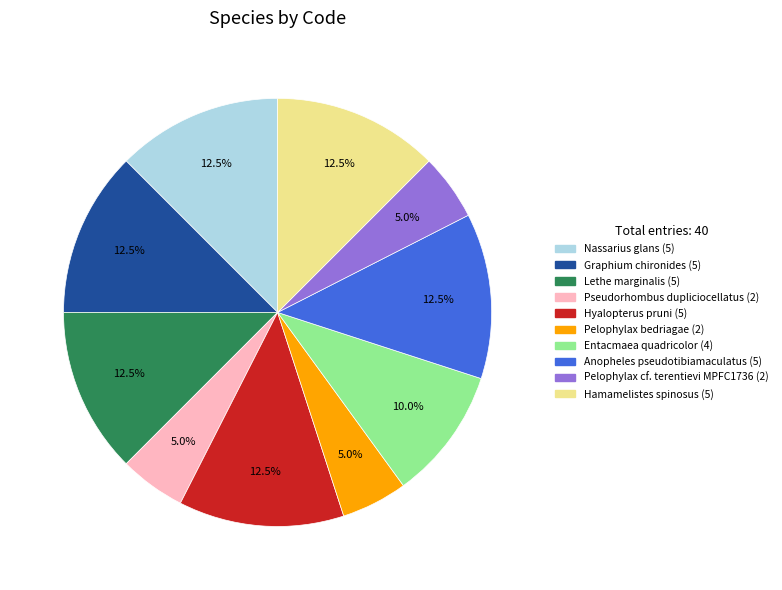

The Lethe marginalis slice represents 1% of the pie. True or false?

False